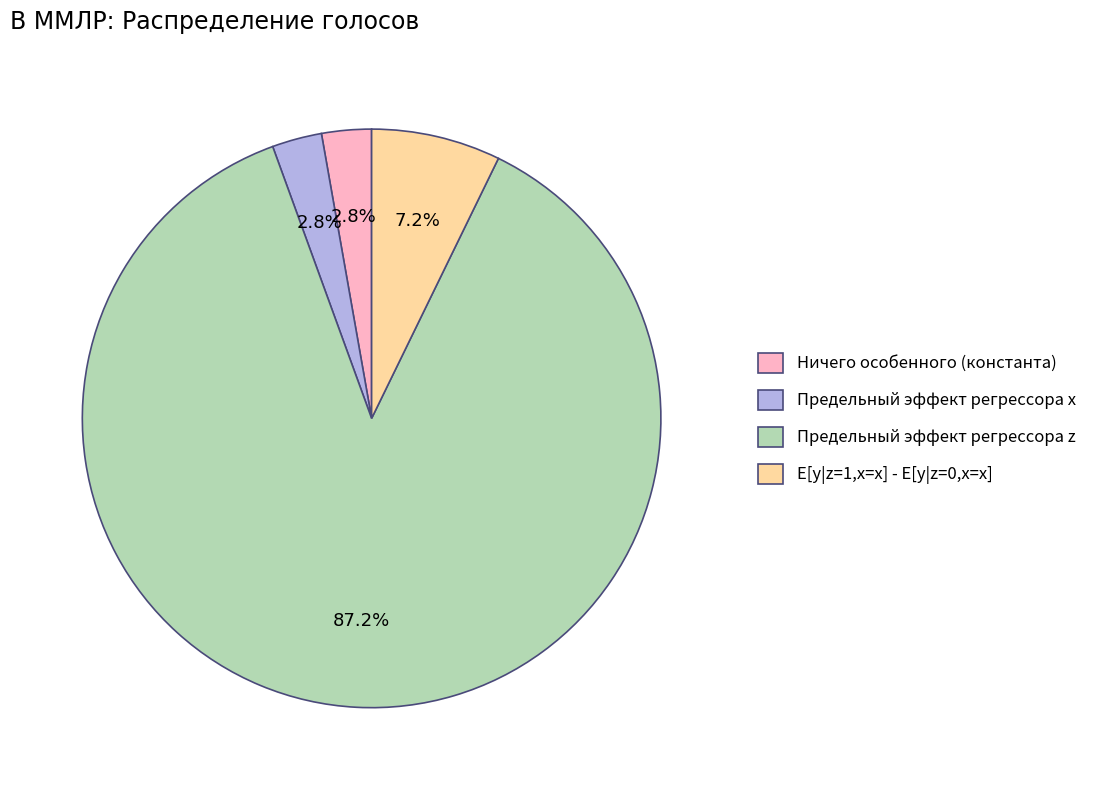

Does Предельный эффект регрессора z account for over 50% of the chart?

Yes